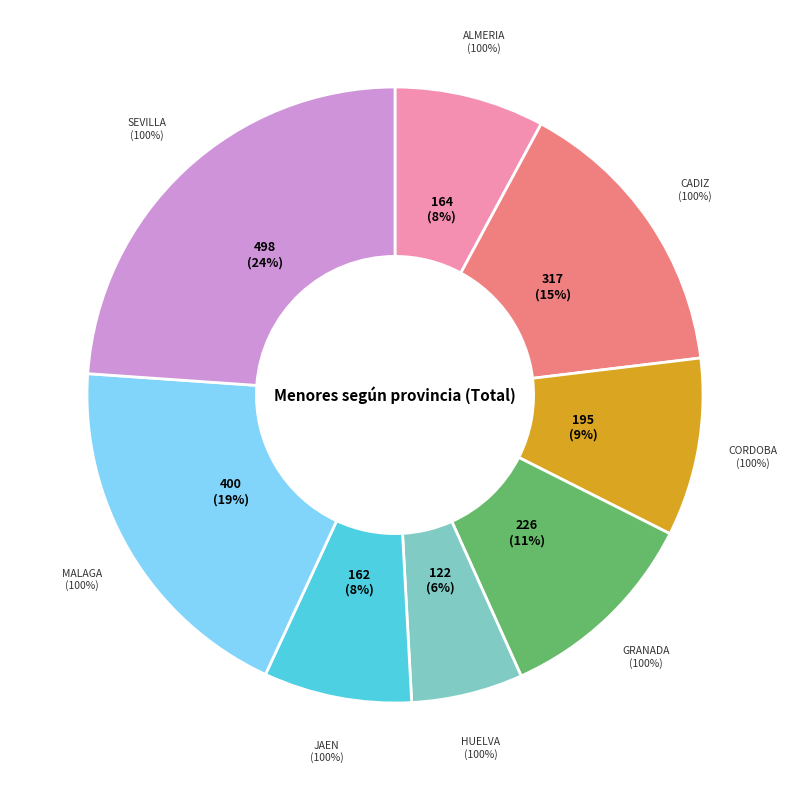

What percentage is the Jaen slice, to the nearest percent?

8%